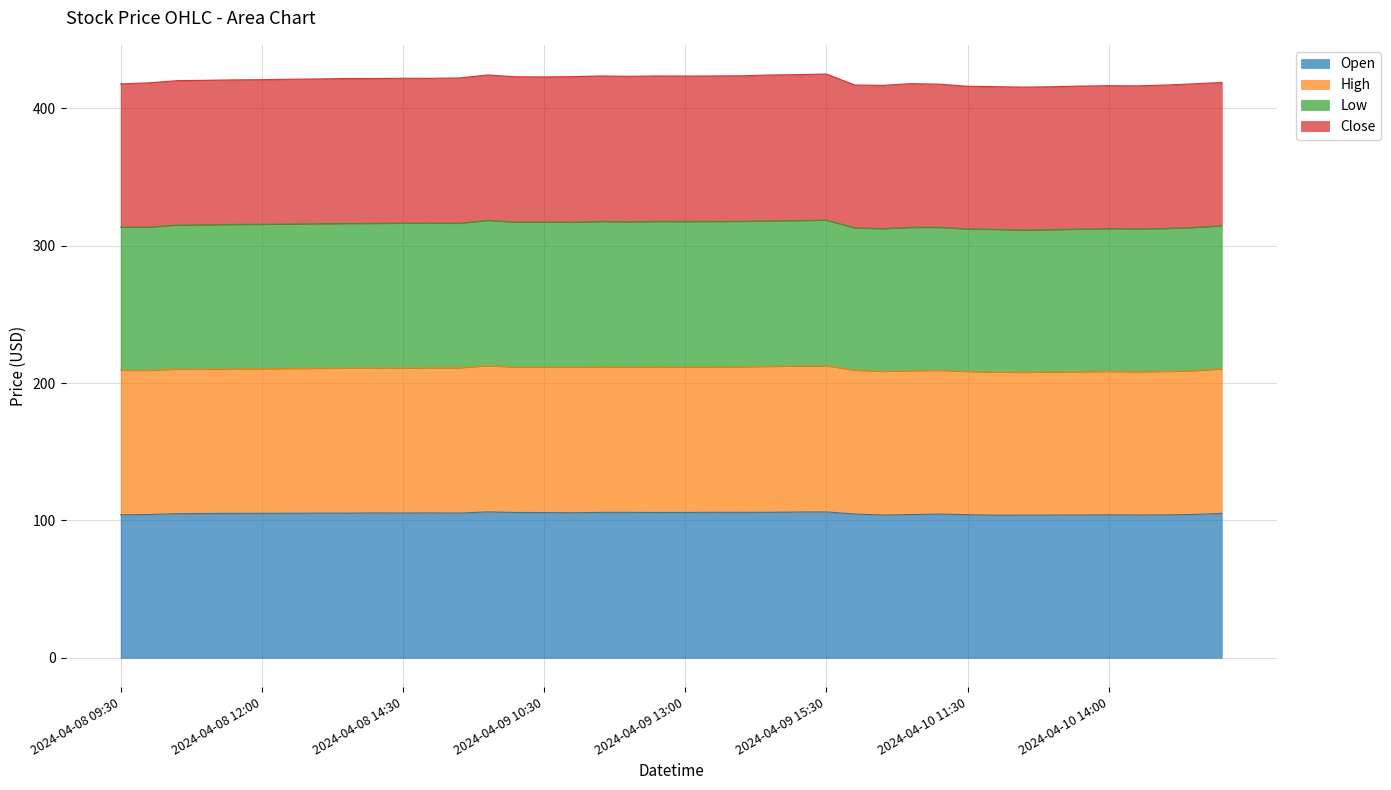

Where is High nearest to the value 210?

2024-04-08 10:30